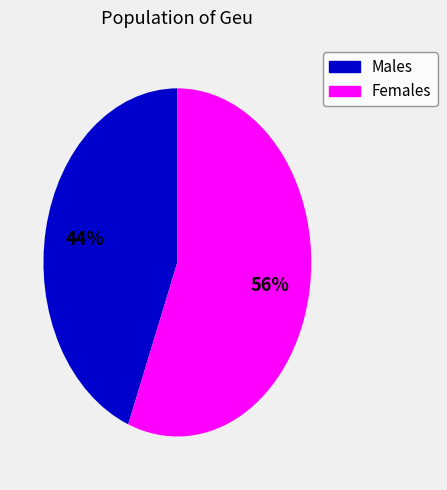

To the nearest percent, what is the difference between the largest and smallest slice percentages?

12%